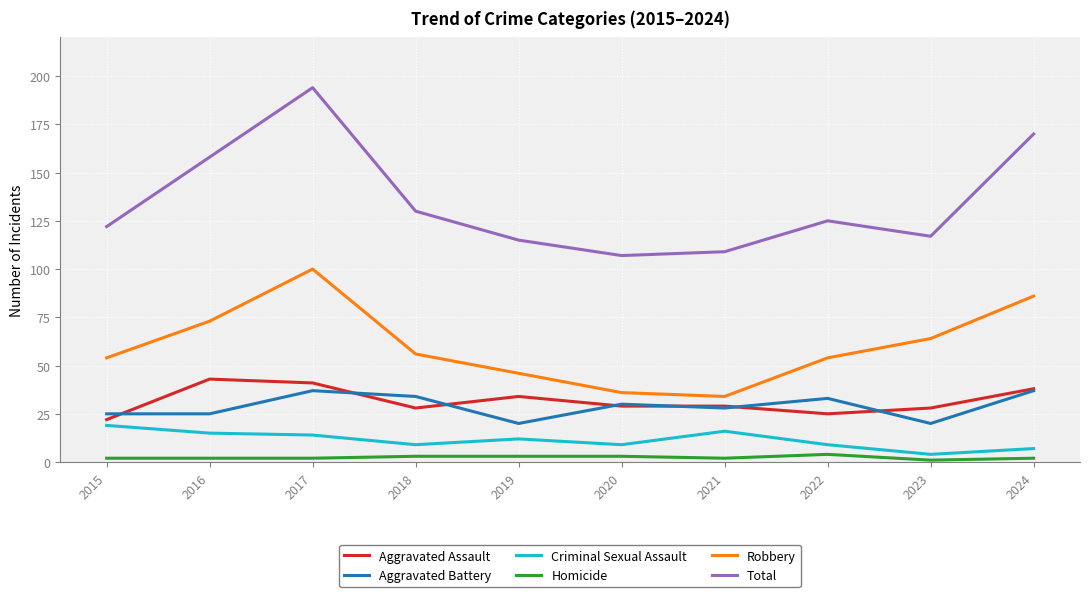

Count the Robbery values in the range 46 to 73.

6